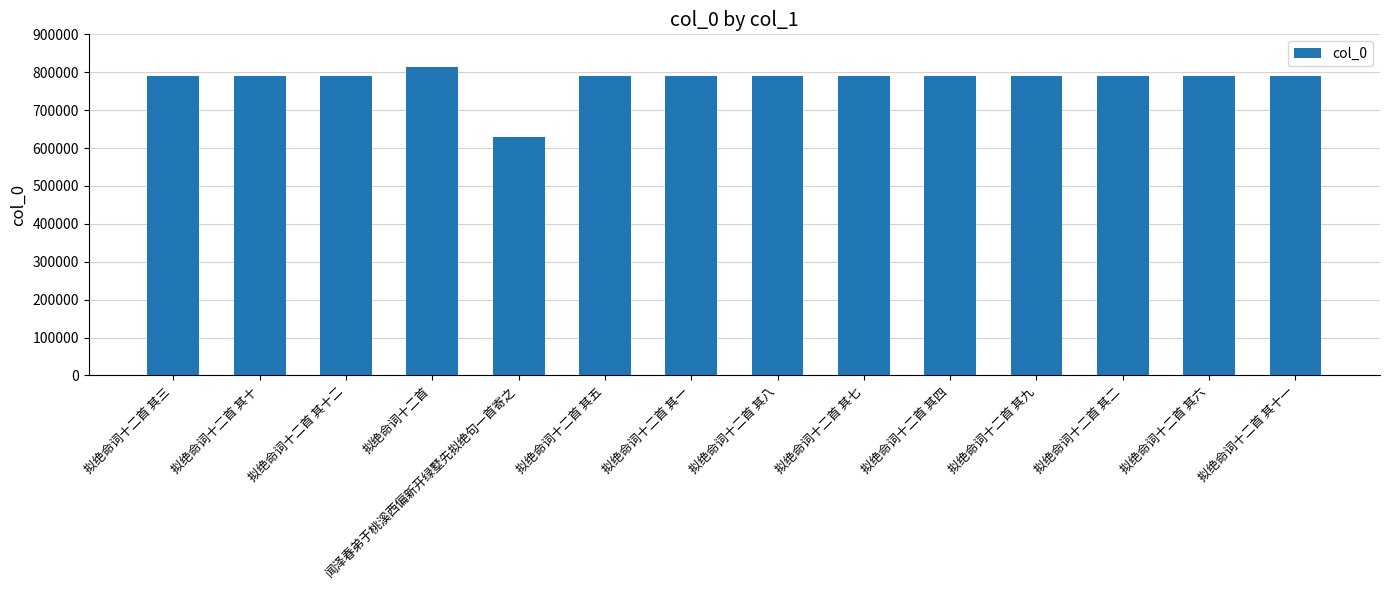

What is the value of the 4th bar from the left?

812629